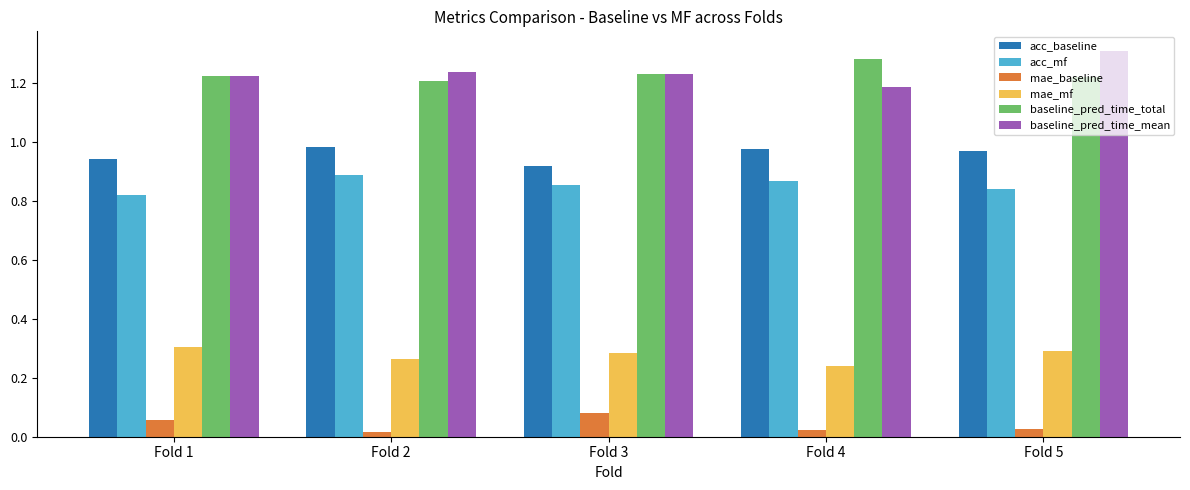

Rank the series by their maximum value, from lowest to highest.

mae_baseline, mae_mf, acc_mf, acc_baseline, baseline_pred_time_total, baseline_pred_time_mean